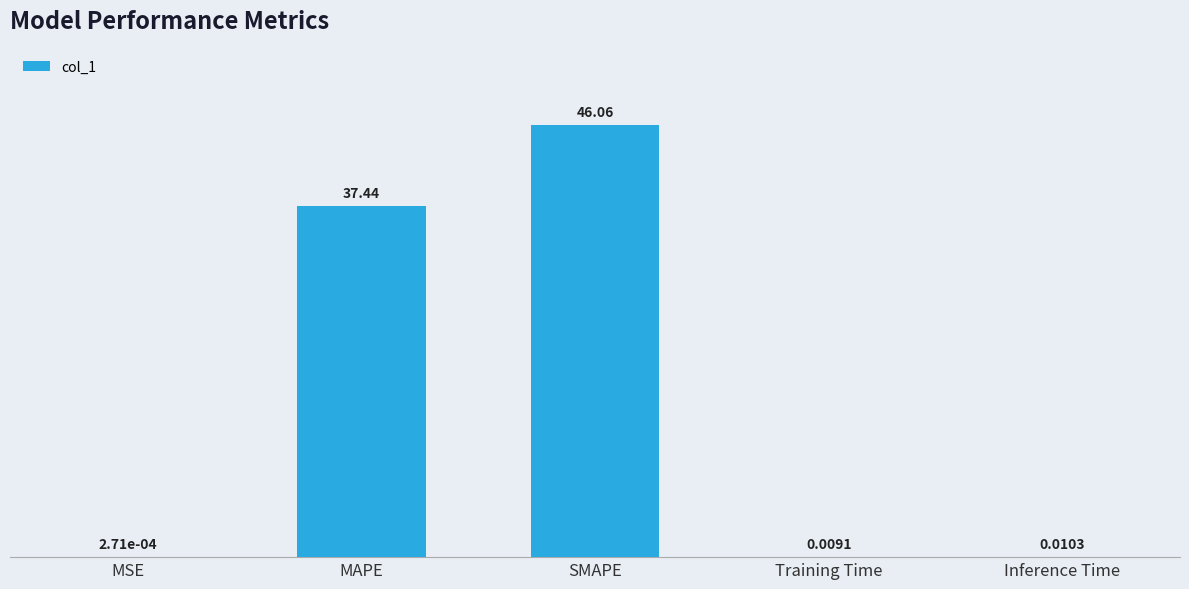

Where is the data nearest to the value 23?

MAPE